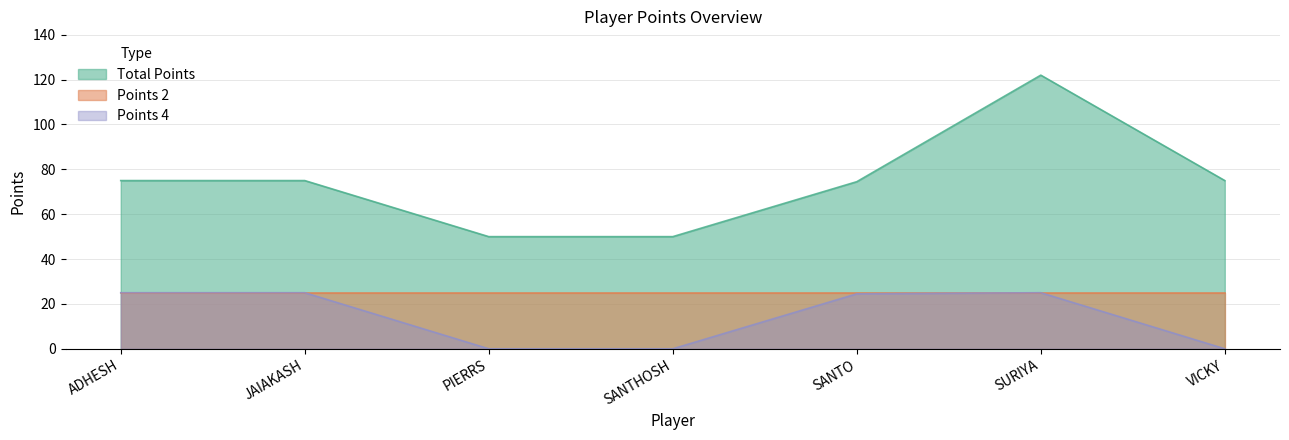

Between VICKY and JAIAKASH, which is larger?

VICKY